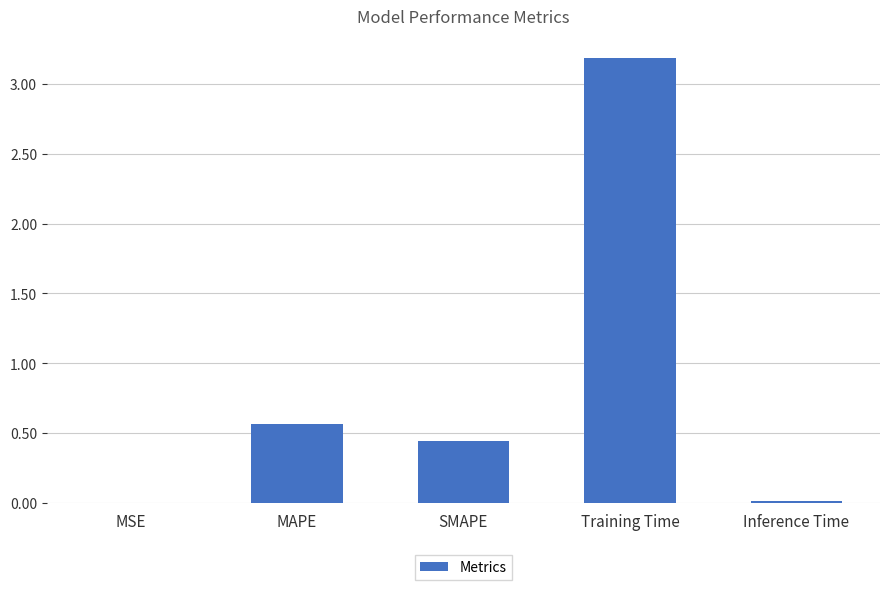

What is the sum of all values?

4.2